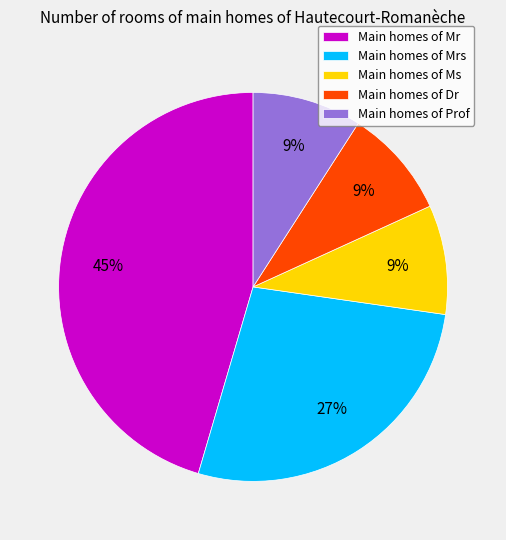

The Main homes of Mrs slice represents 18% of the pie. True or false?

False